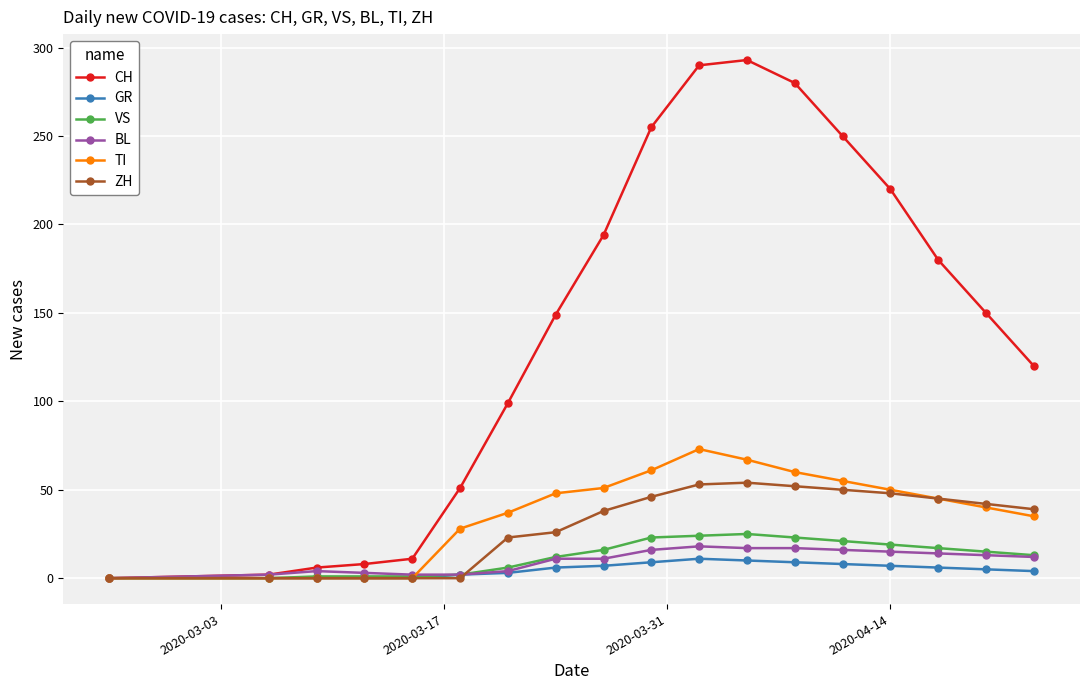

Which series has the widest spread of values?

CH